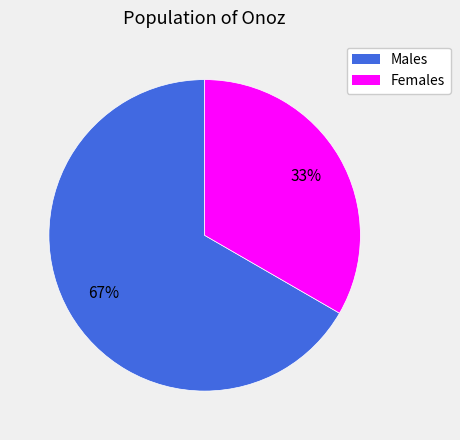

What percentage is the Females slice, to the nearest percent?

33%